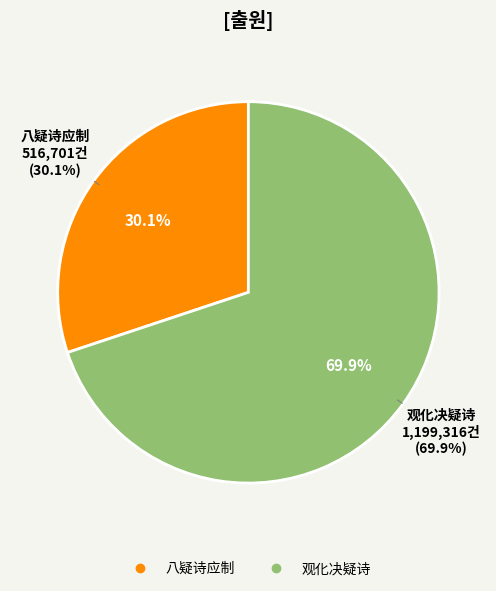

To the nearest percent, what is the difference between the largest and smallest slice percentages?

40%